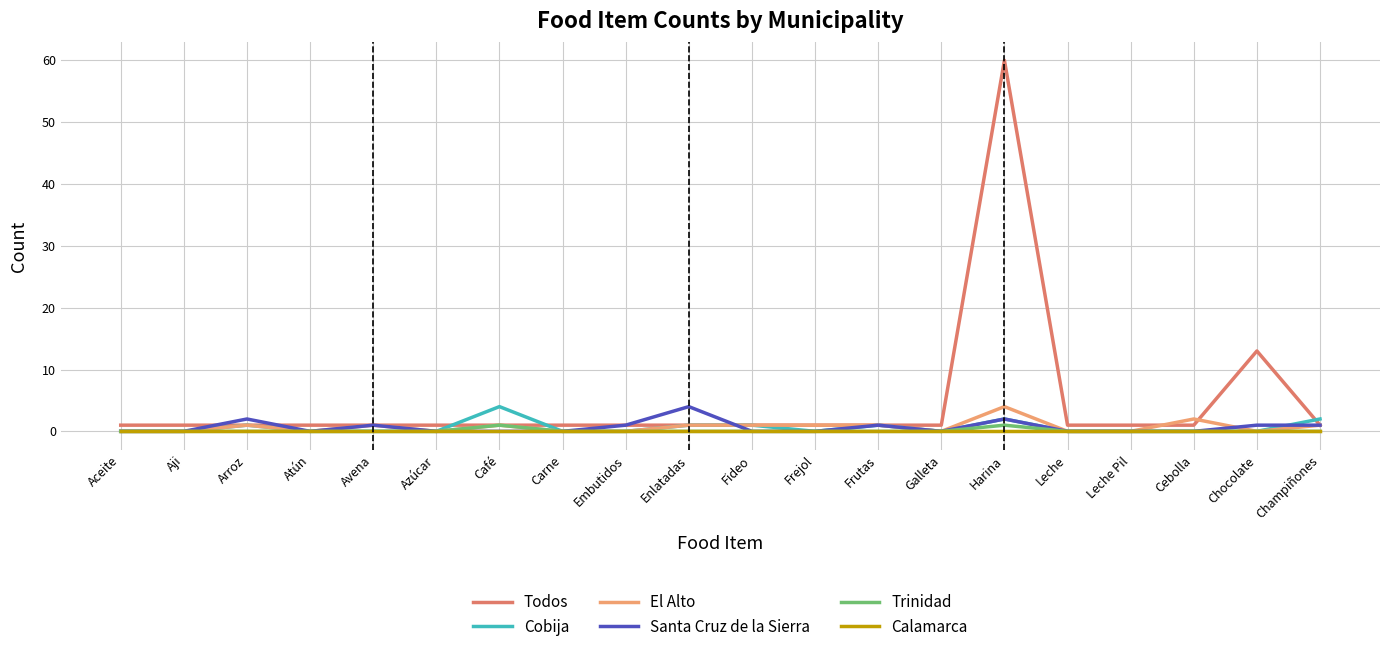

Which series has the largest range (max minus min)?

Todos